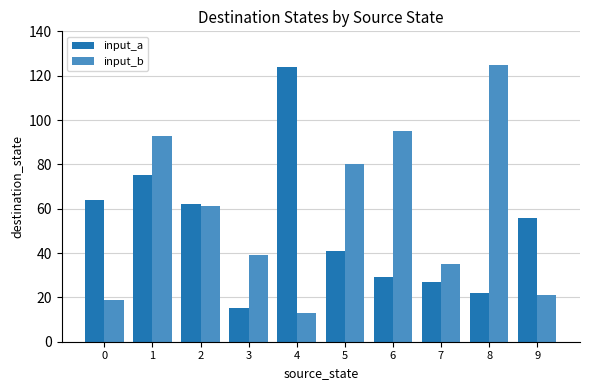

Reading left to right, extract all data points from this chart.

input_a: 64	75	62	15	124	41	29	27	22	56
input_b: 19	93	61	39	13	80	95	35	125	21